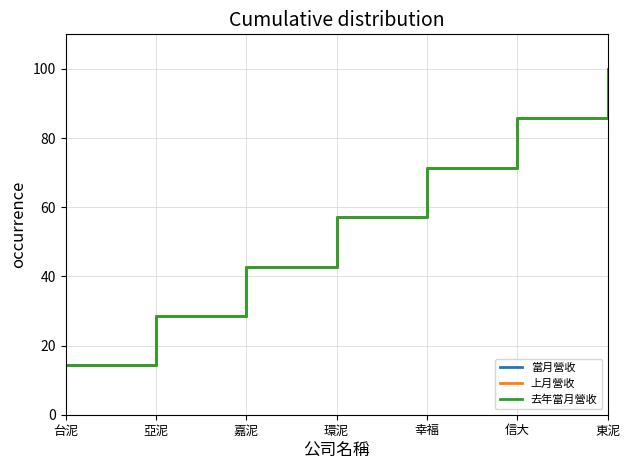

Read the 當月營收 value at 東泥.

100.0